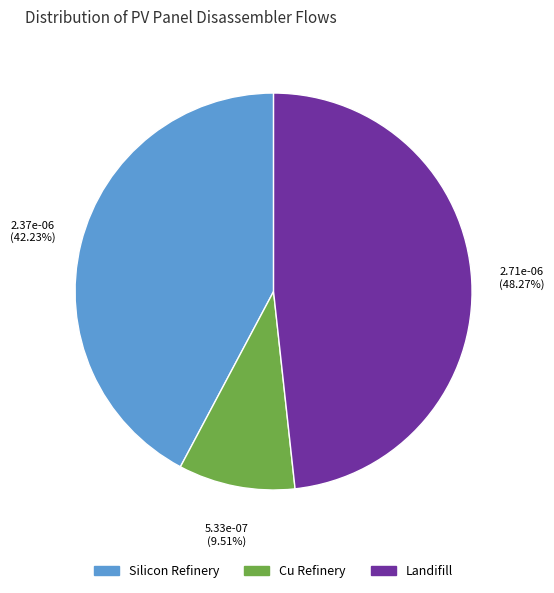

Which slice is the smallest?

Cu Refinery